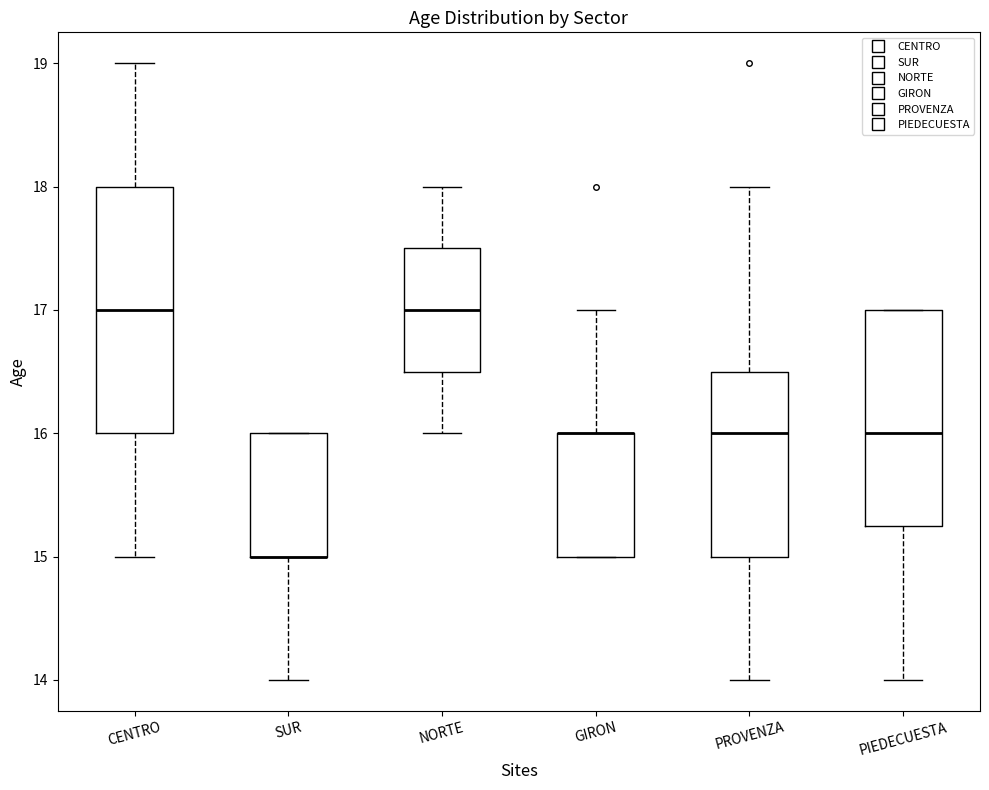

Which box is the tallest, from its lower edge to its upper edge?

CENTRO